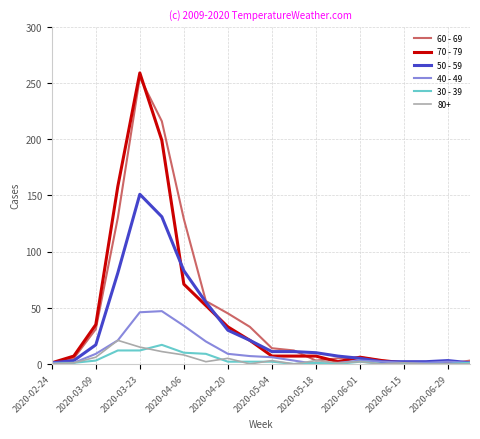

Which series has the largest range (max minus min)?

70 - 79